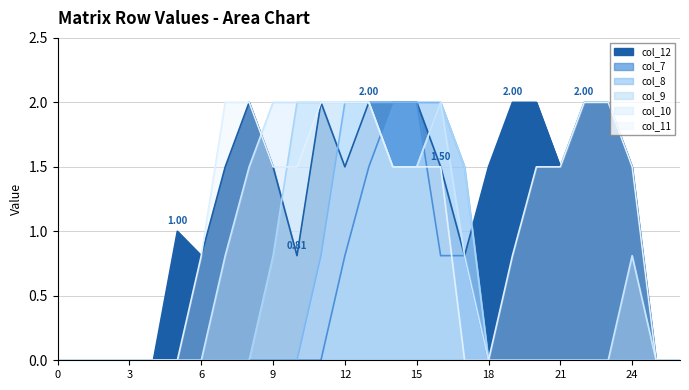

List the series in order of their peak value, lowest first.

col_12, col_7, col_8, col_9, col_10, col_11